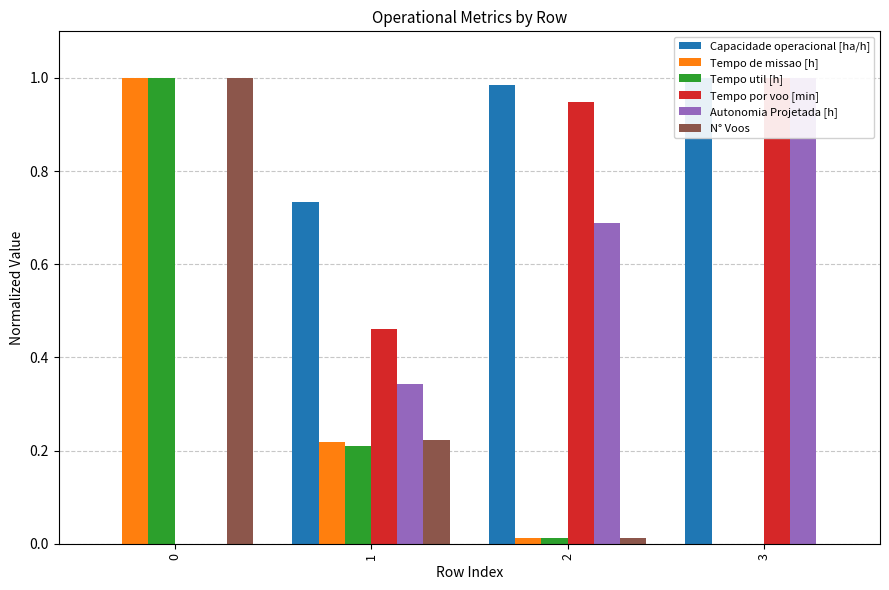

Is the value of Tempo util [h] at 1 greater than the value of Tempo de missao [h] at 2?

Yes